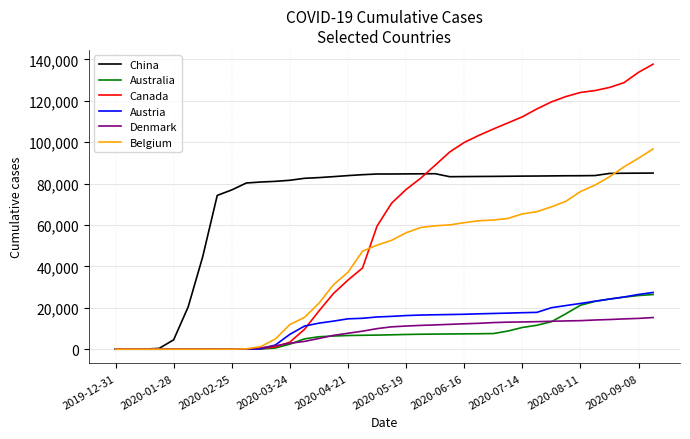

What is the greatest value displayed?

137672